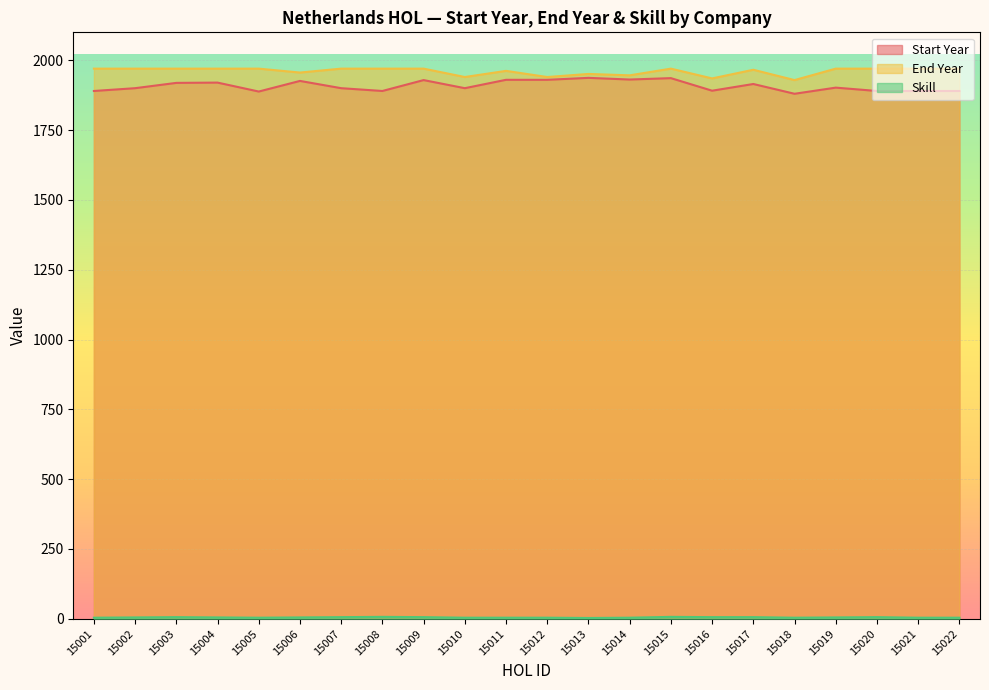

List the labels in order of Start Year value, smallest first.

15018, 15005, 15001, 15008, 15020, 15021, 15022, 15016, 15002, 15007, 15010, 15019, 15017, 15003, 15004, 15006, 15009, 15011, 15012, 15014, 15015, 15013